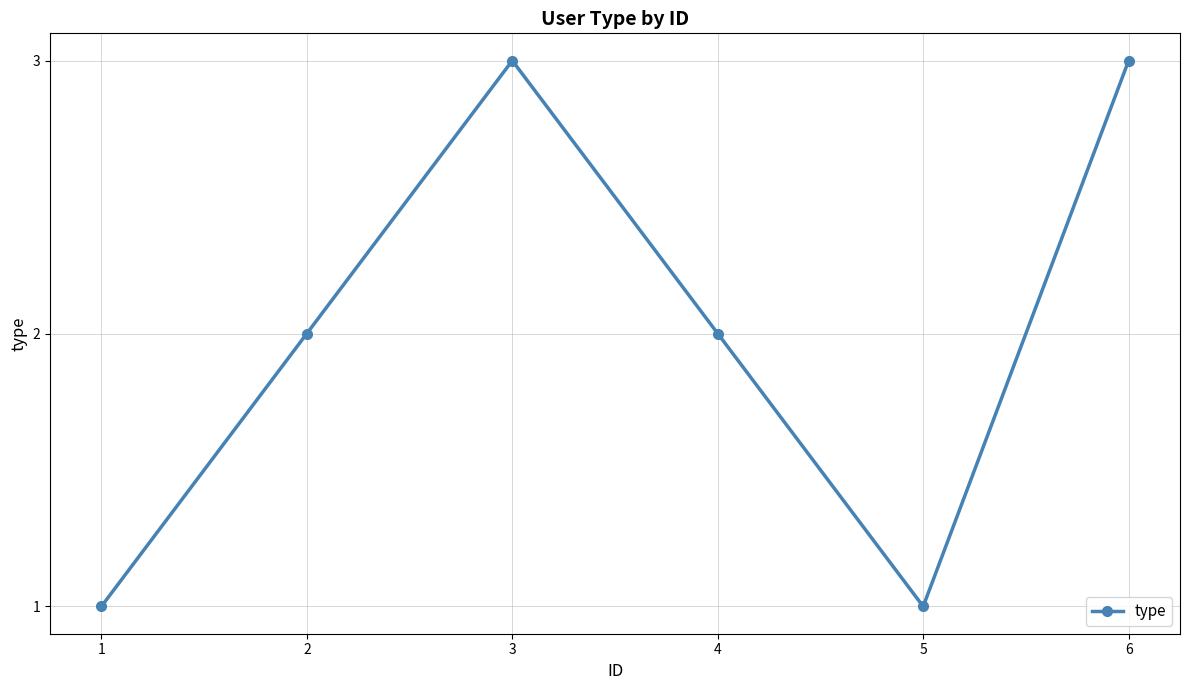

What is the value of the 6th point from the left?

3